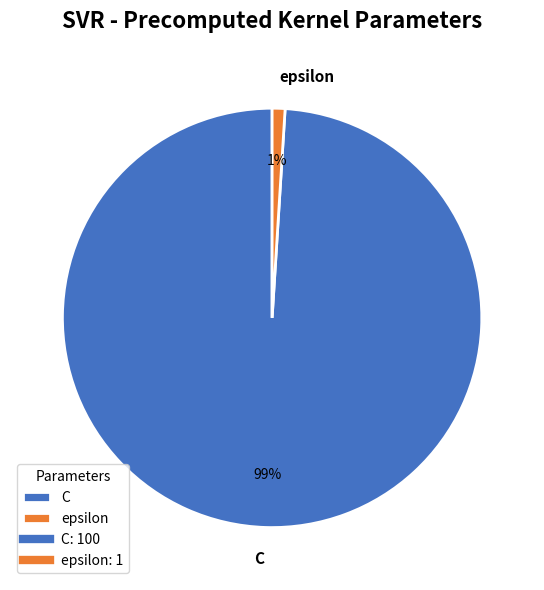

Which category has the smallest portion of the pie?

epsilon